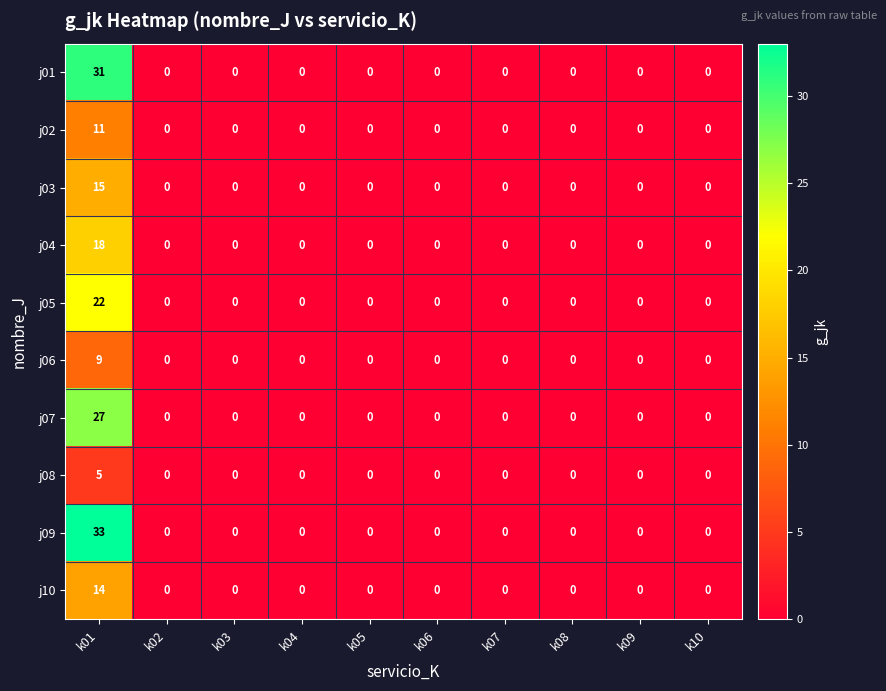

What is the difference between the maximum and minimum values in the j01 series?

31